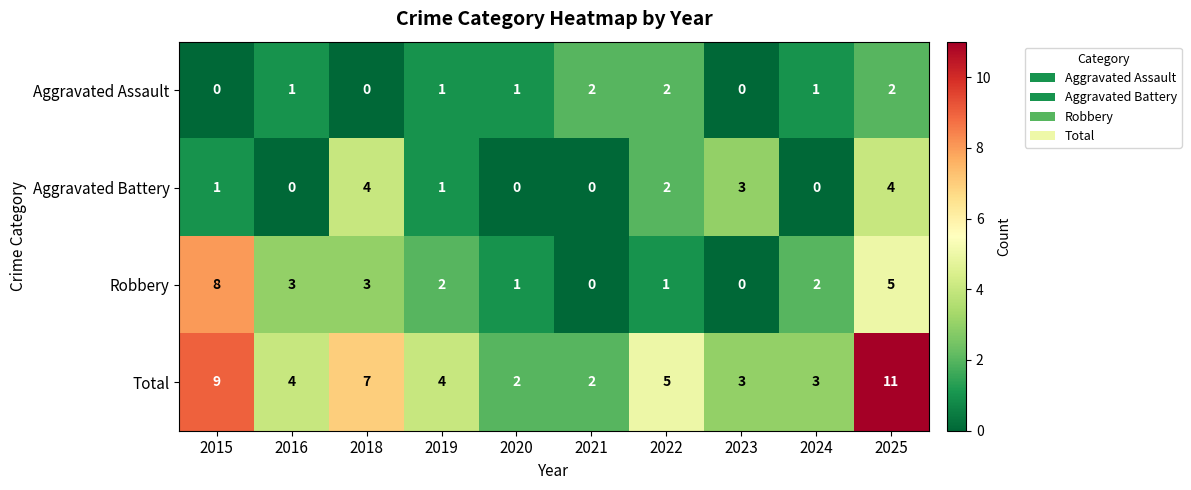

Which series has the largest range (max minus min)?

Total